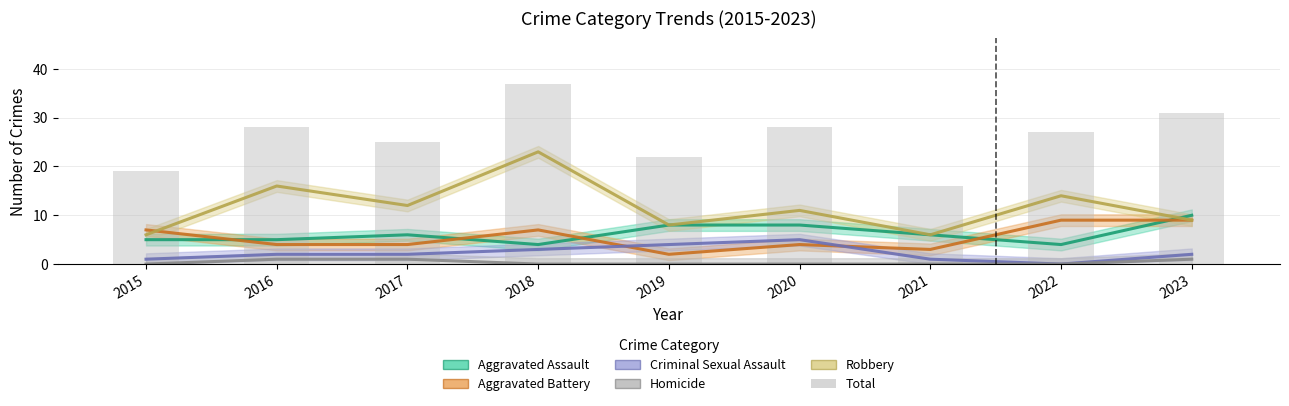

Rank the categories by Aggravated Battery value from lowest to highest.

2019, 2021, 2016, 2017, 2020, 2015, 2018, 2022, 2023